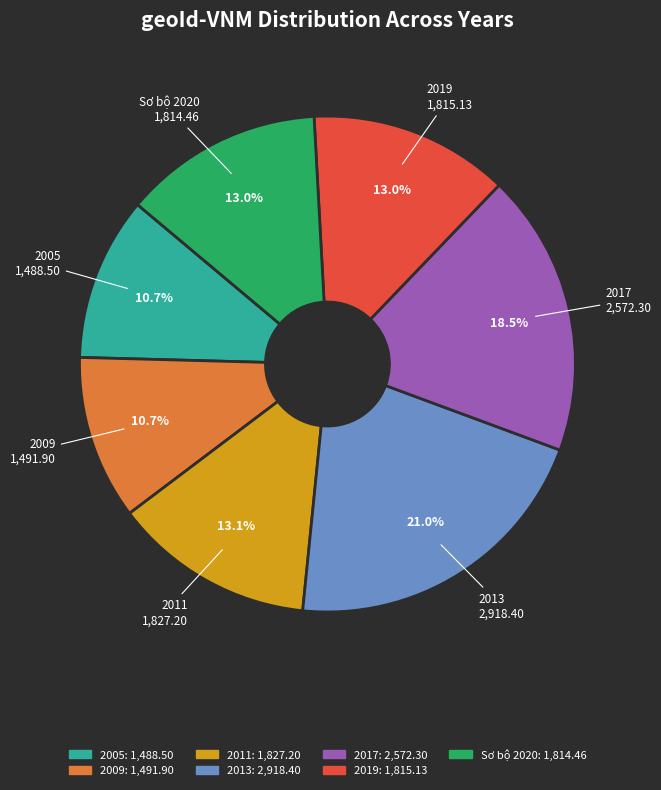

The 2011 slice represents 13% of the pie. True or false?

True